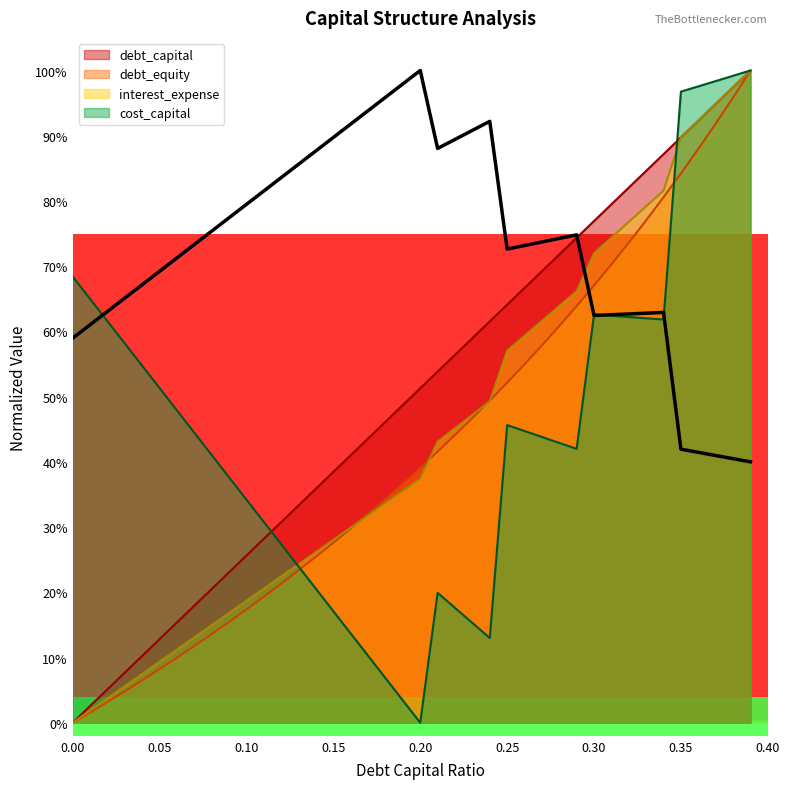

How many distinct data groups are displayed?

4